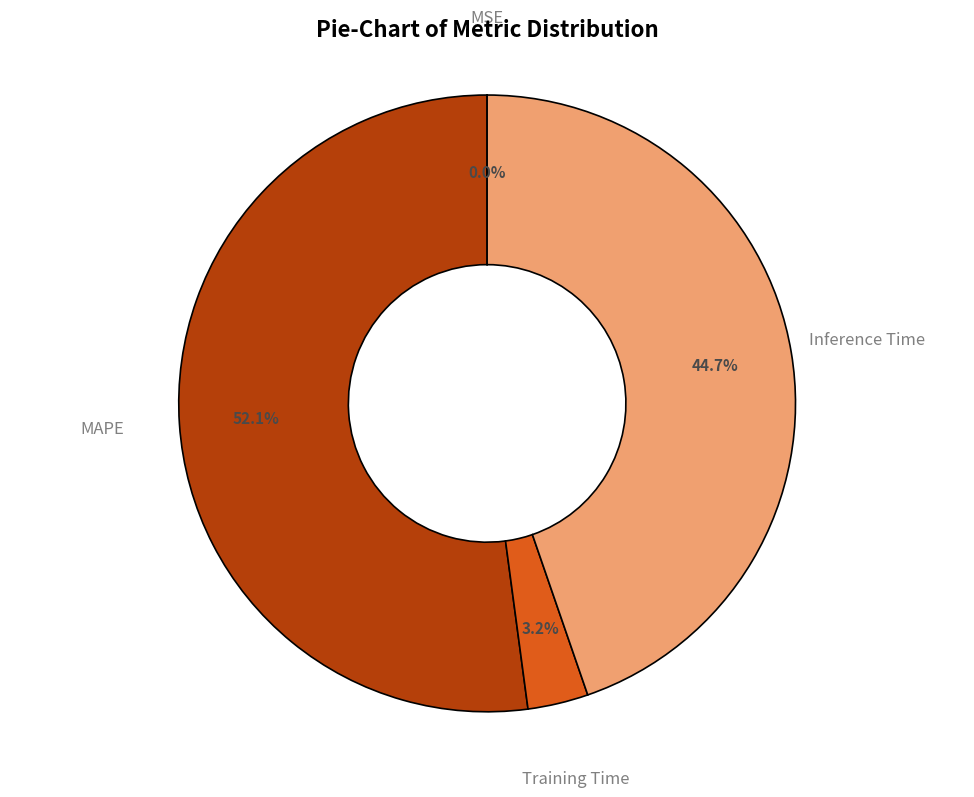

To the nearest percent, what is the average slice percentage?

25%